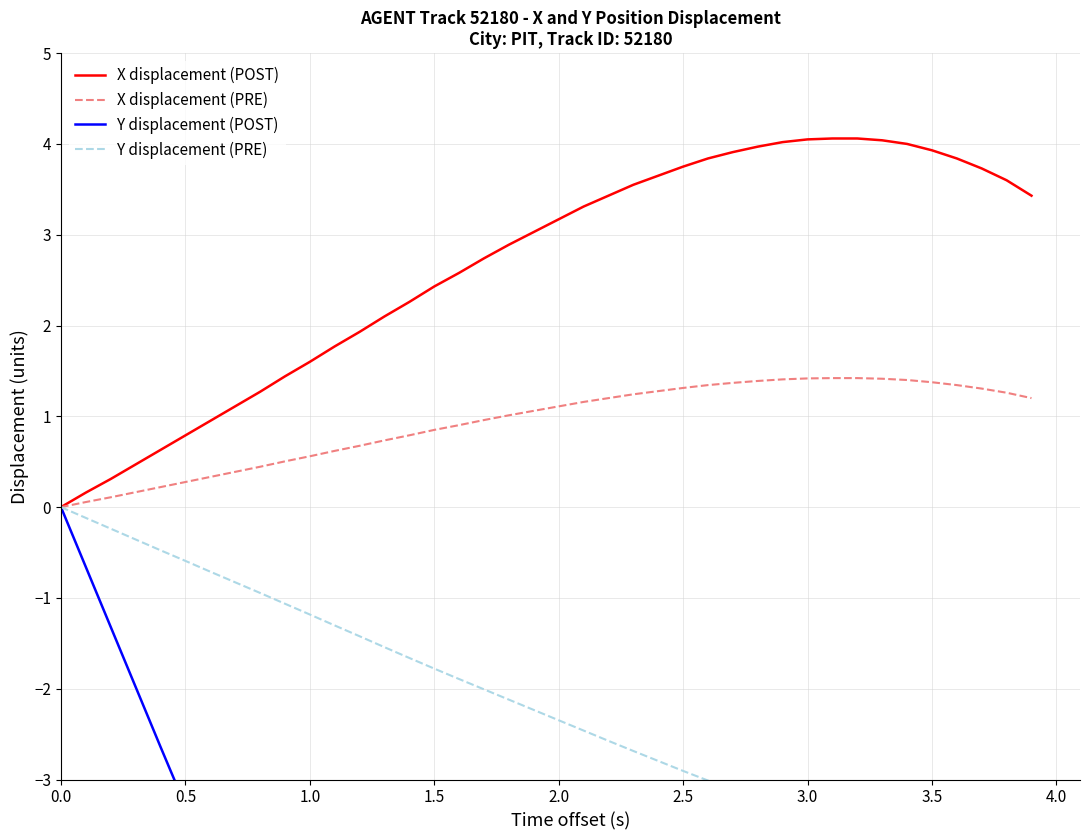

Which series changed the most between 0.5 and 20?

Y displacement (POST)